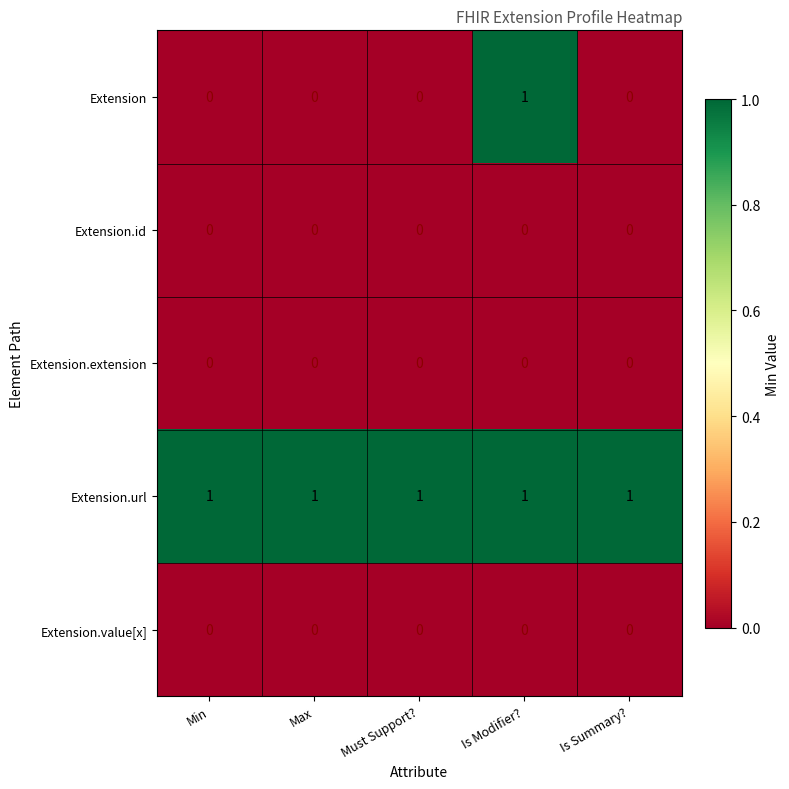

Count the number of data series in this chart.

5